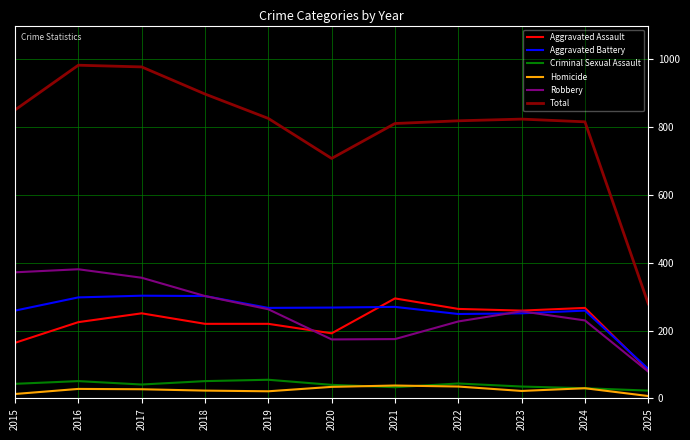

The Aggravated Assault series shows 220 at 2018. True or false?

True